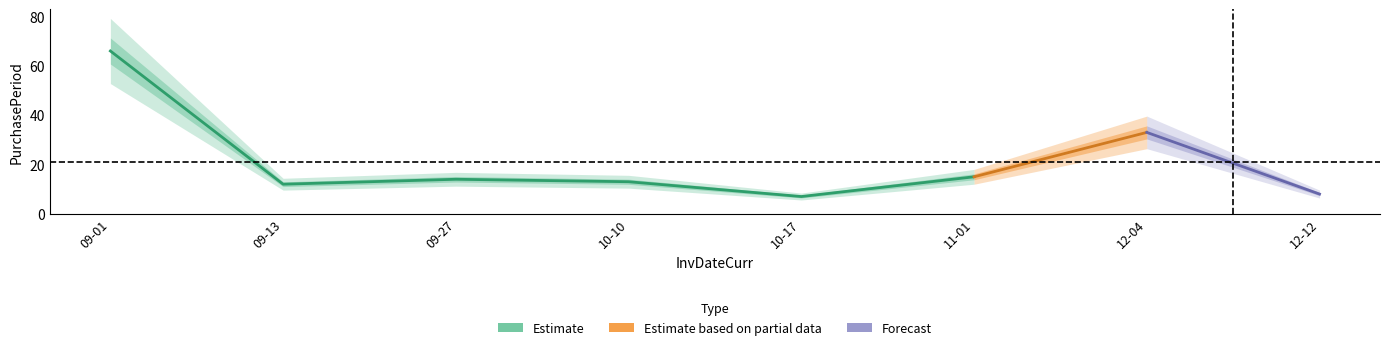

What is the ratio of the value at 2017-12-12 to the value at 2017-09-27?

0.6